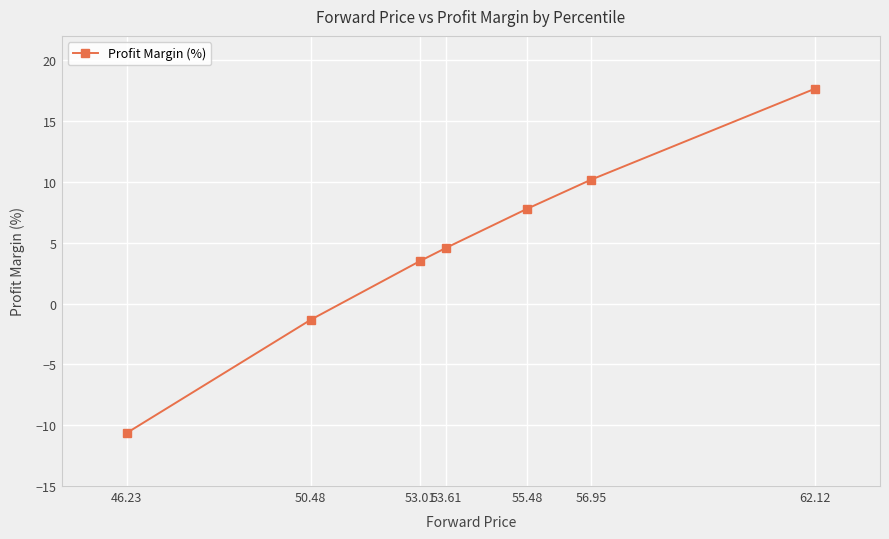

Between 46.23 and 62.12, which is larger?

62.12